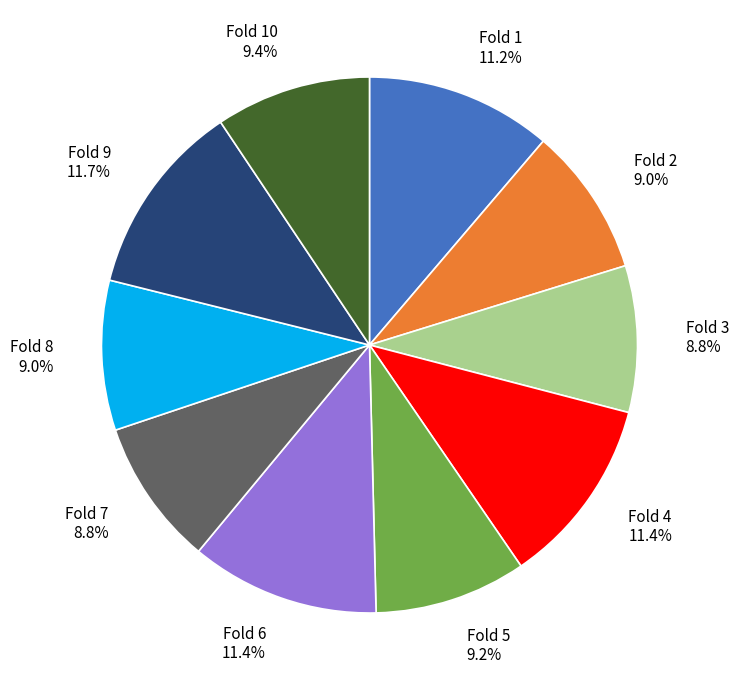

To the nearest percent, what is the average slice percentage?

10%